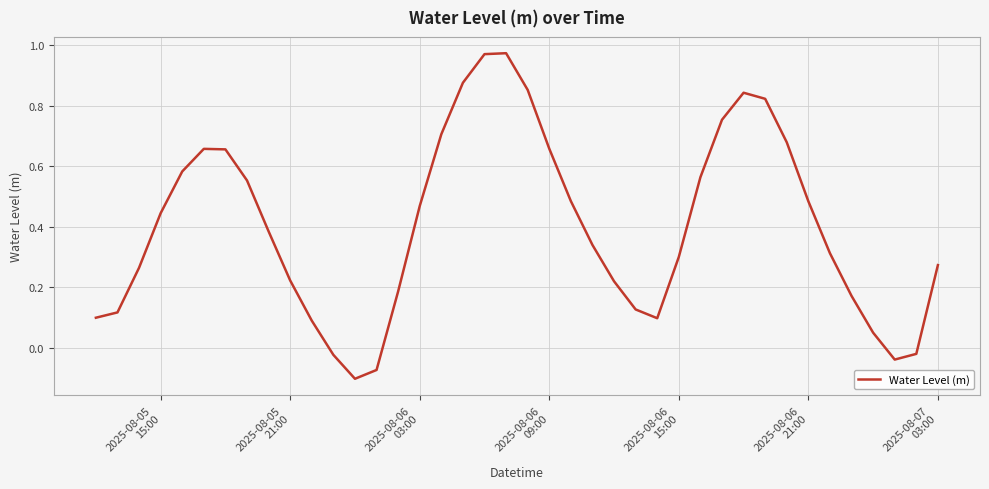

What is the difference between the maximum and minimum values?

1.1